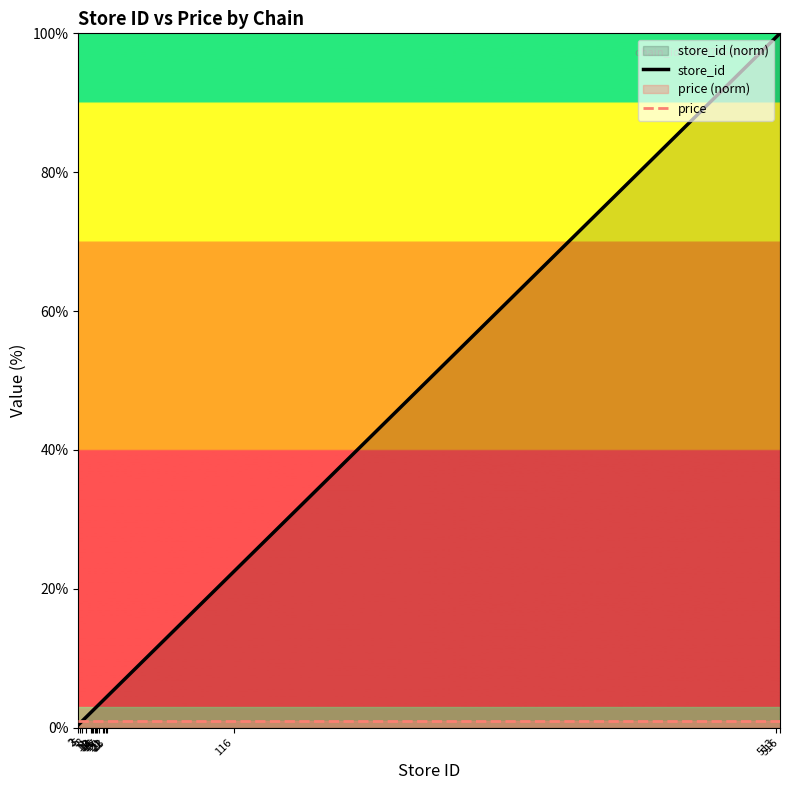

True or false: store_id and price cross at least once.

True